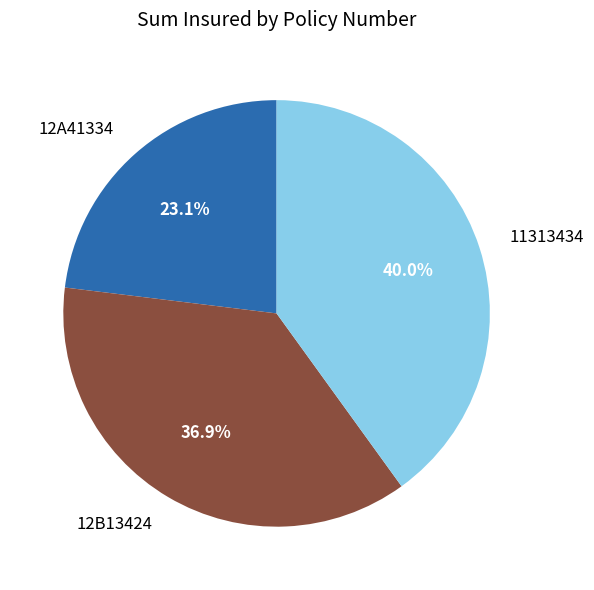

Which slice is the largest?

11313434